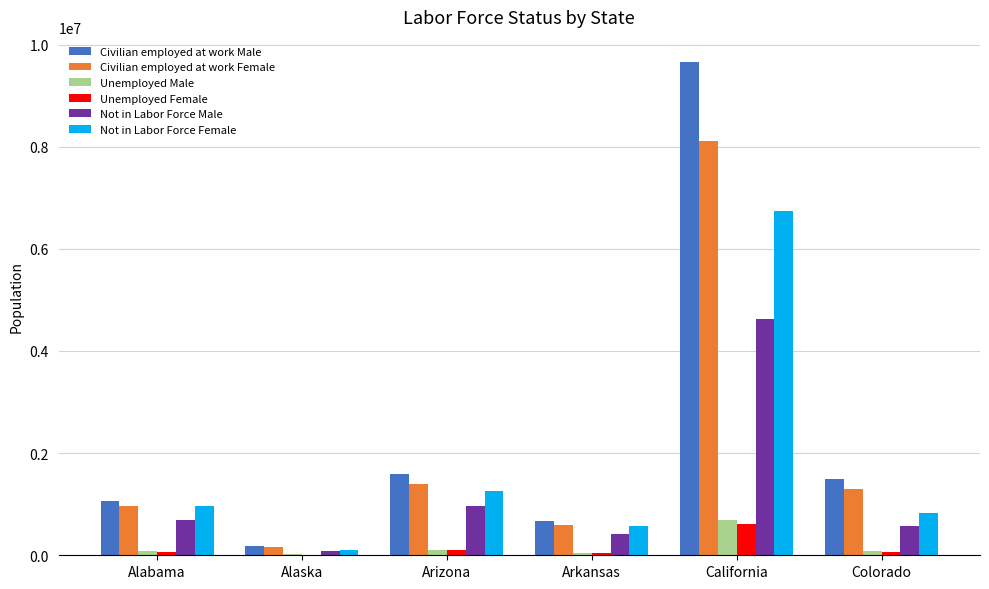

What is the total value across all series at Arizona?

5423372